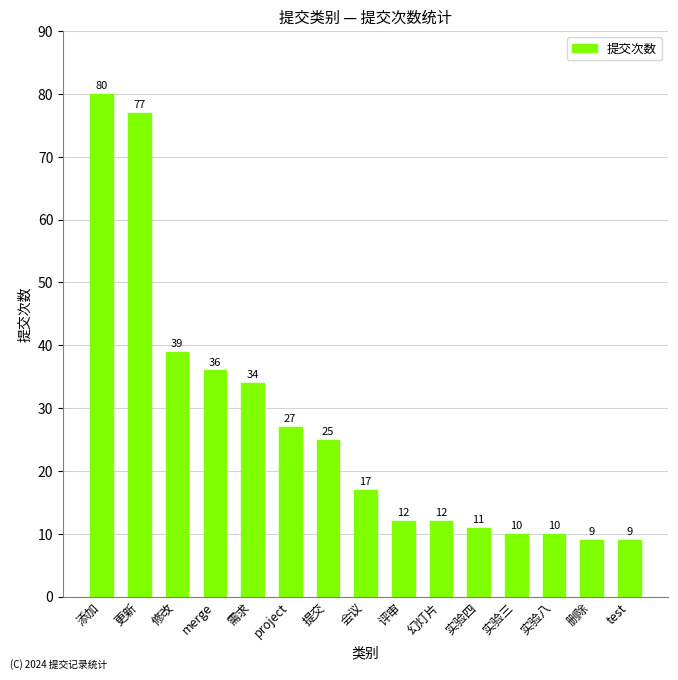

Approximately how many times larger is the value at 实验三 compared to merge?

0.3